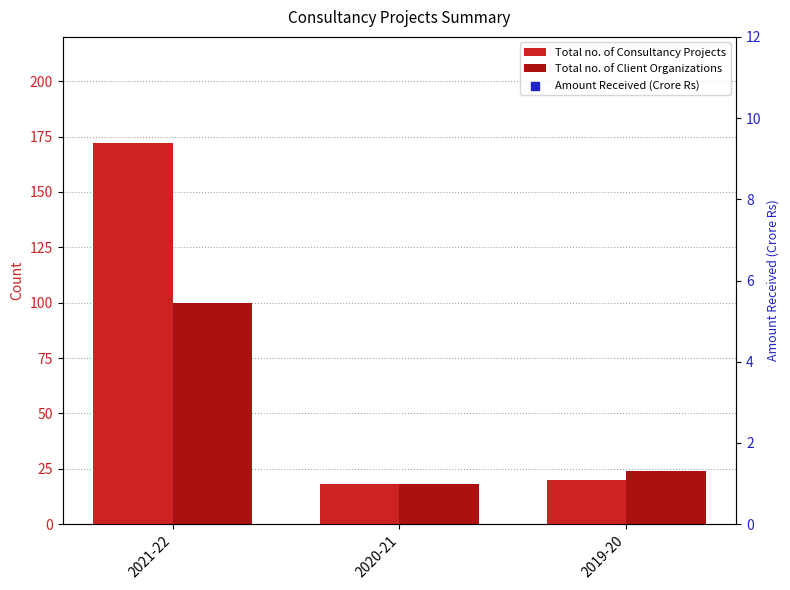

Which series has the largest Y range (max minus min)?

Total no. of Consultancy Projects